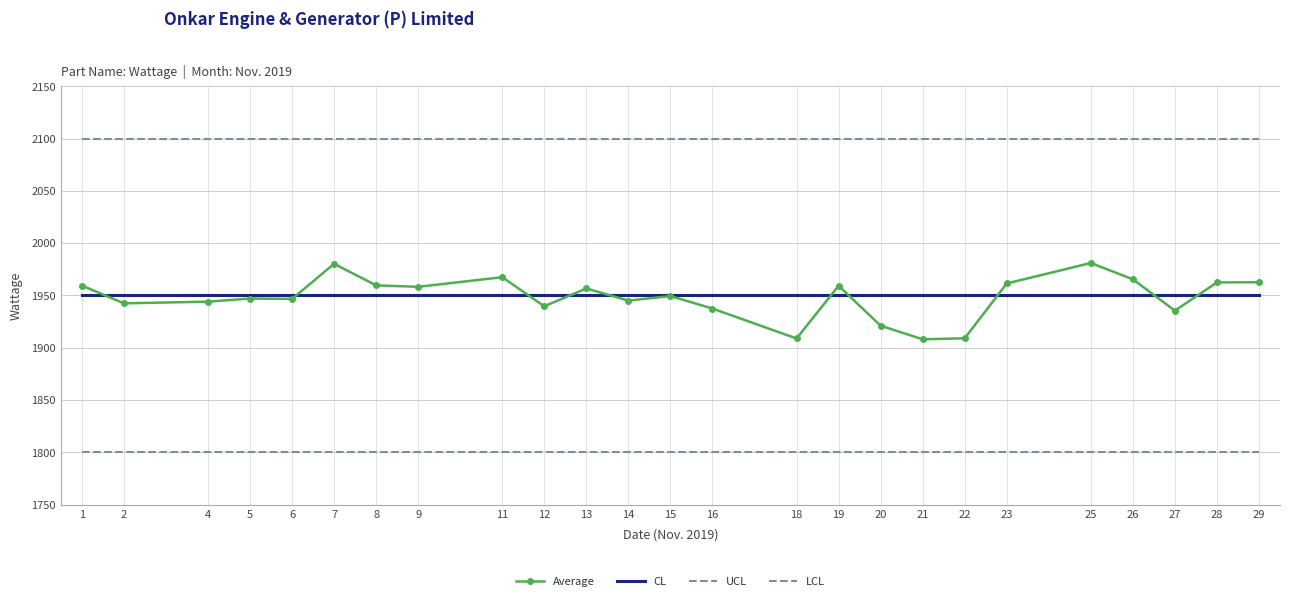

At how many categories does at least one series exceed 1817?

25